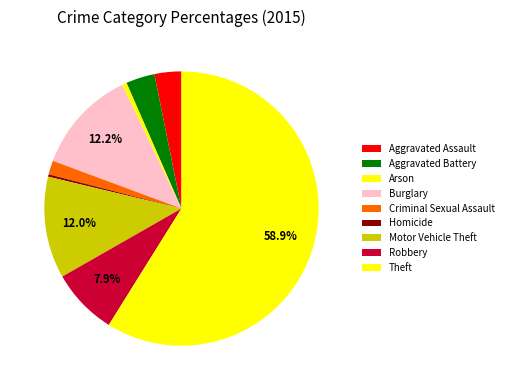

Which has a higher value, Homicide or Arson?

Arson